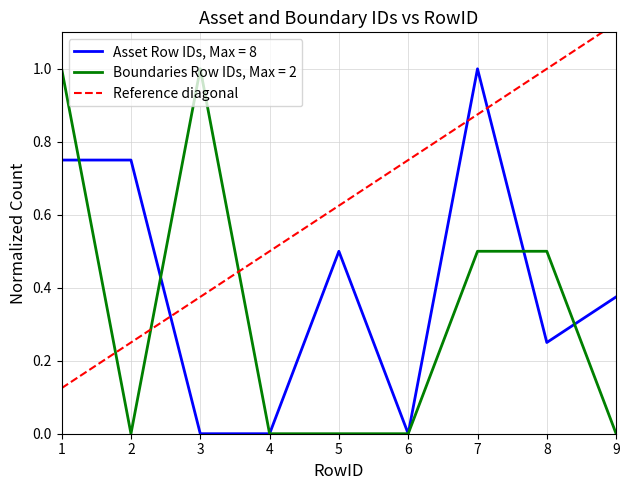

How many values are between 0 and 1?

8